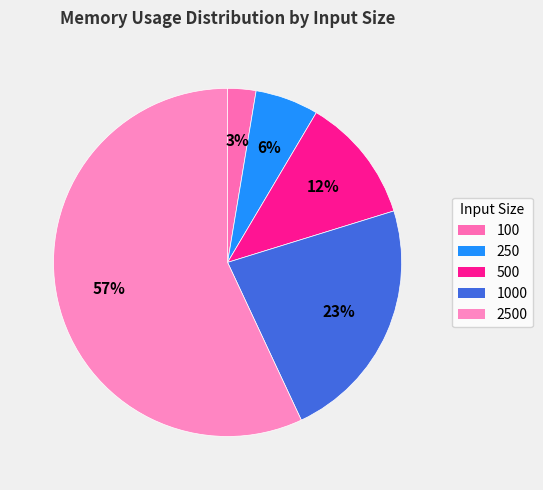

How many slices are in this pie chart?

5